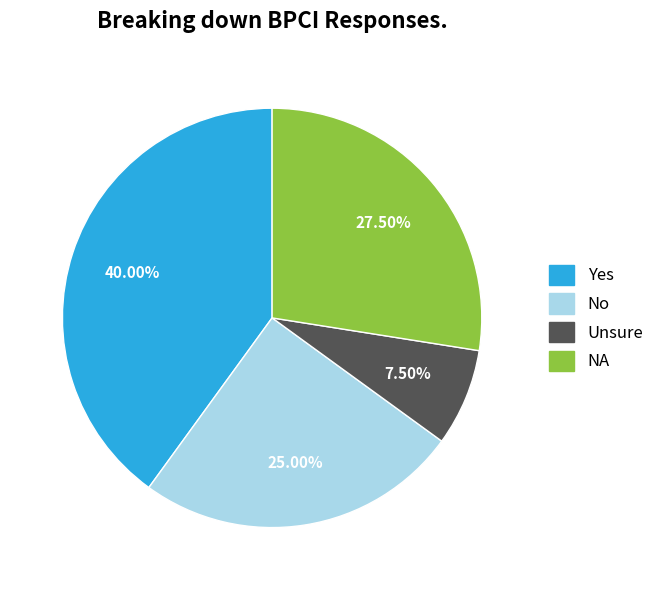

What is the smallest slice in the pie chart?

Unsure